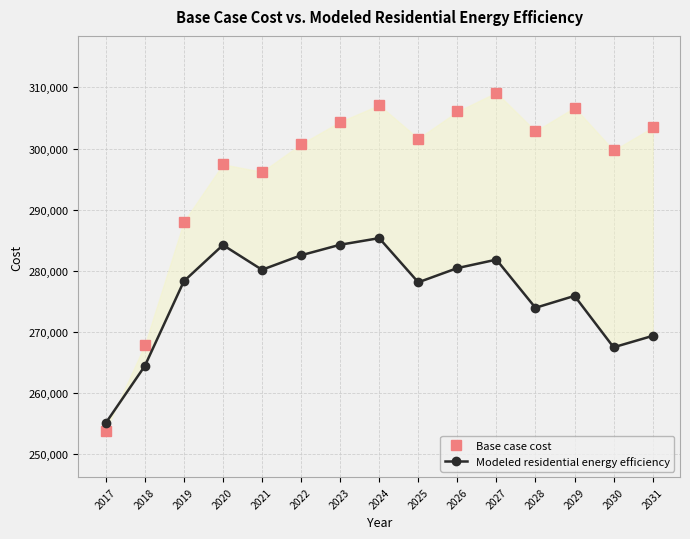

In Base case cost, how many points are lower than both neighbors (excluding endpoints)?

4